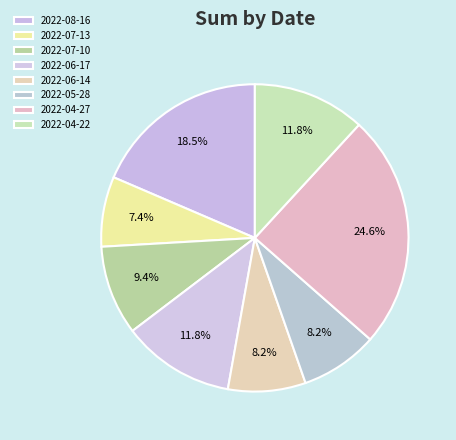

Count the number of slices in the pie.

8